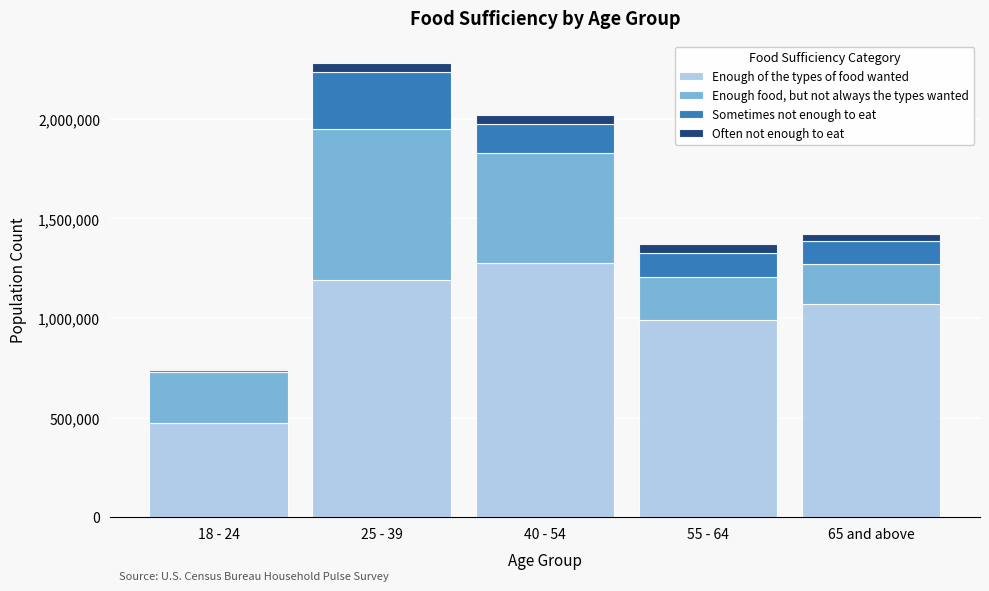

Reading left to right, transcribe the values for Enough of the types of food wanted.

18 - 24=472529	25 - 39=1192559	40 - 54=1276899	55 - 64=988292	65 and above=1068823